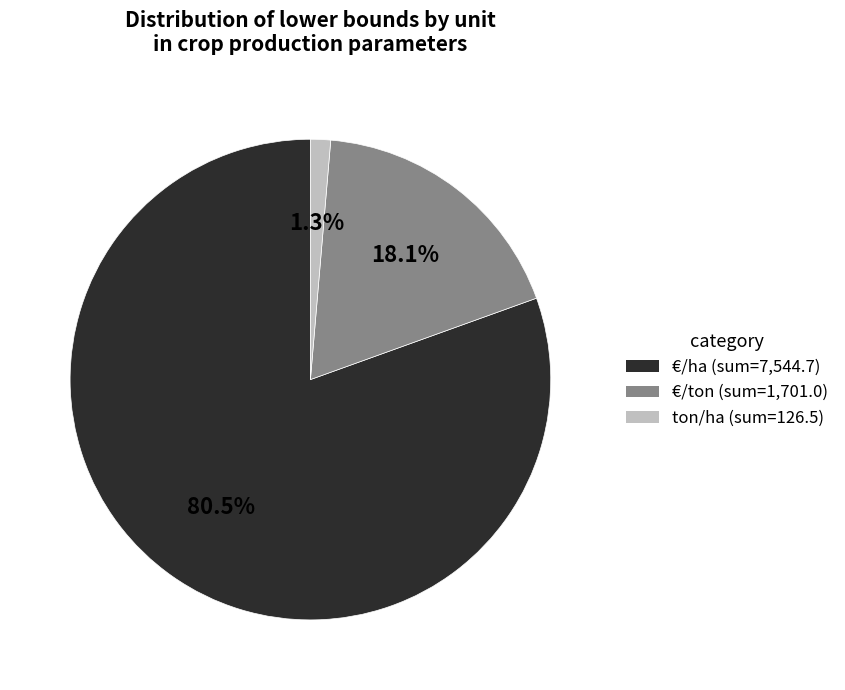

How many slices are in this pie chart?

3